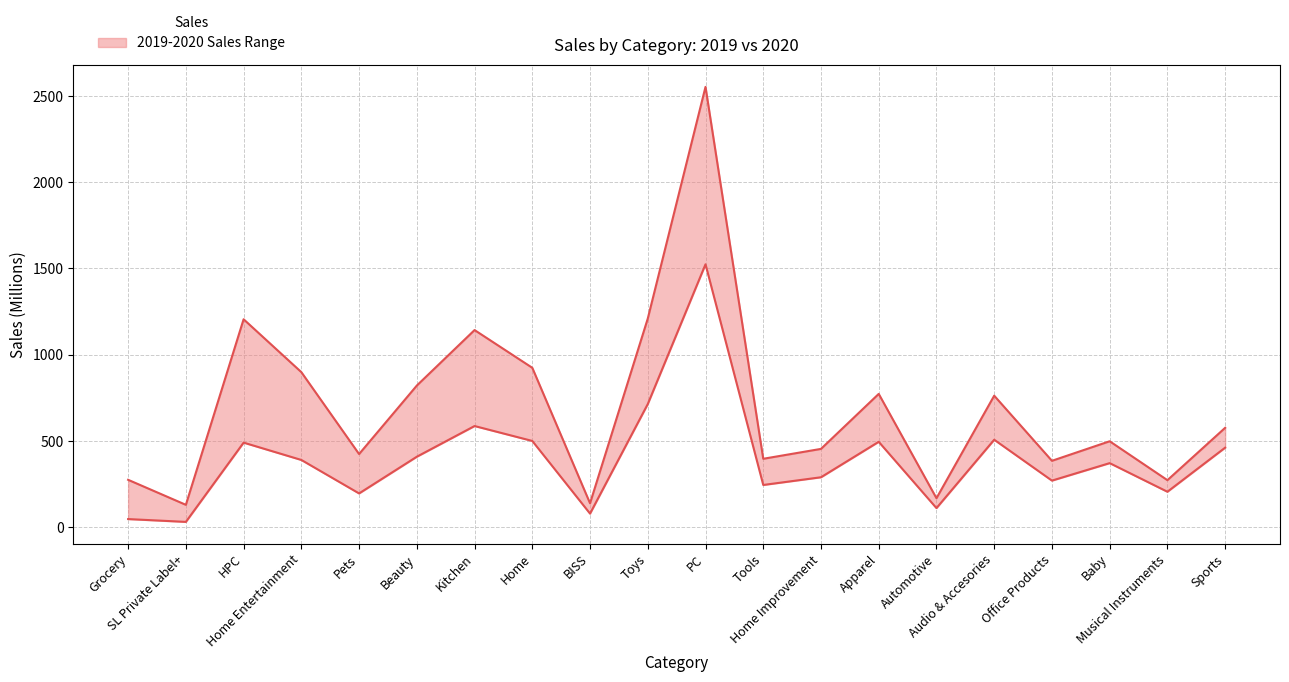

What is the minimum value for 2020?

129.2